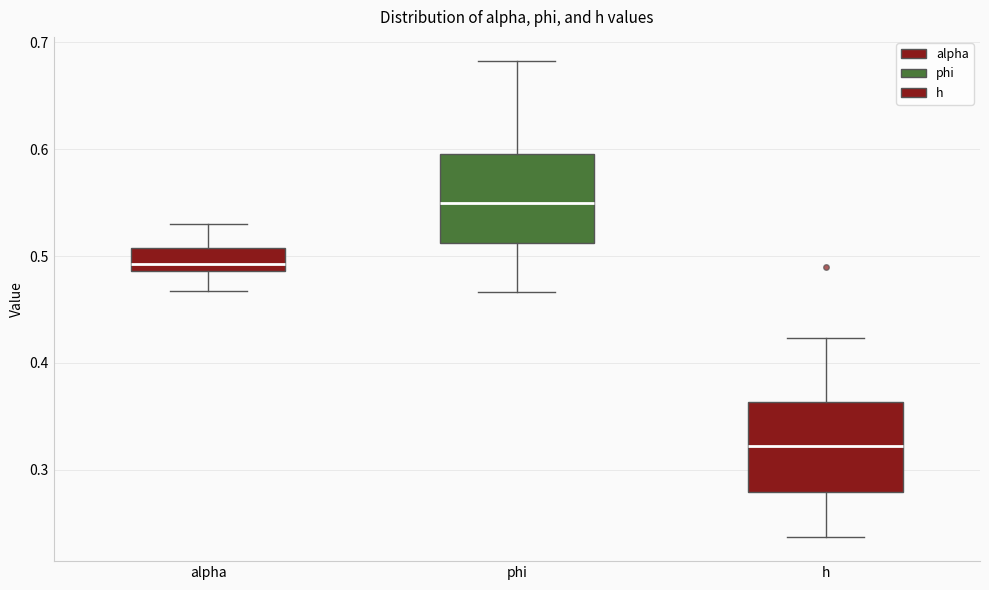

Where does the median line of the box for h sit on the y-axis? The values are not printed on the chart, so give them approximately, as read against the axis.

0.32